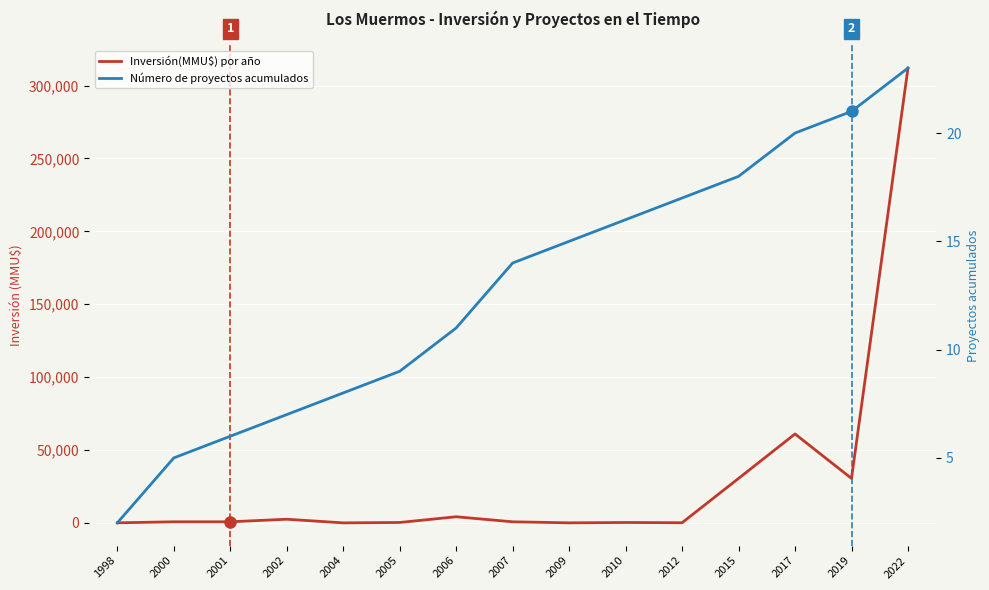

What value does the Número de proyectos acumulados series have at 2006, to the nearest 10?

10